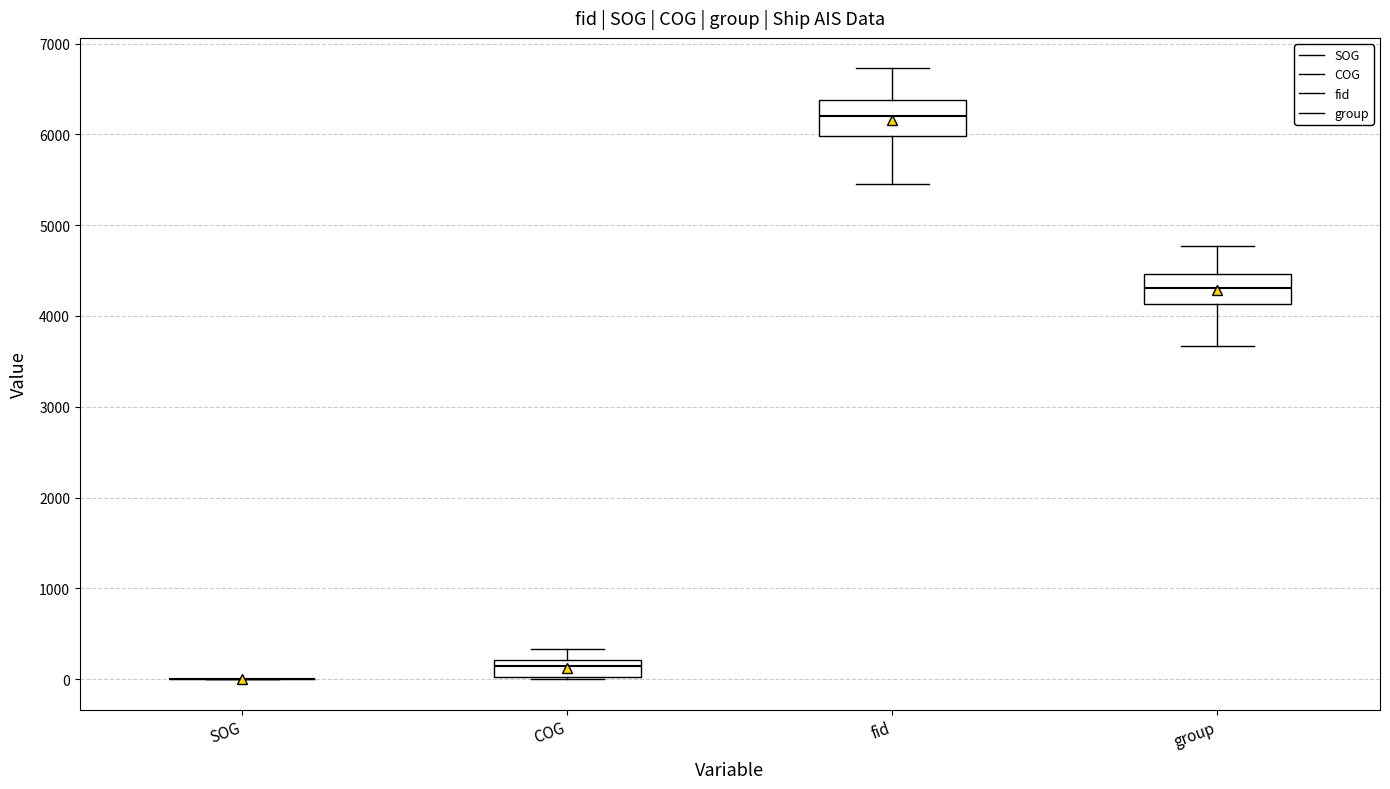

Reading left to right, transcribe this box plot: for each box, give where its median line is, the range the box spans, and where its two whiskers end, as read against the y-axis. The values are not printed on the chart, so give them approximately, as read against the axis.

SOG: box collapsed to a line at 0, whiskers 0 to 0
COG: median 100, box 0 to 200, whiskers 0 to 300
fid: median 6200, box 6000 to 6400, whiskers 5500 to 6700
group: median 4300, box 4100 to 4500, whiskers 3700 to 4800